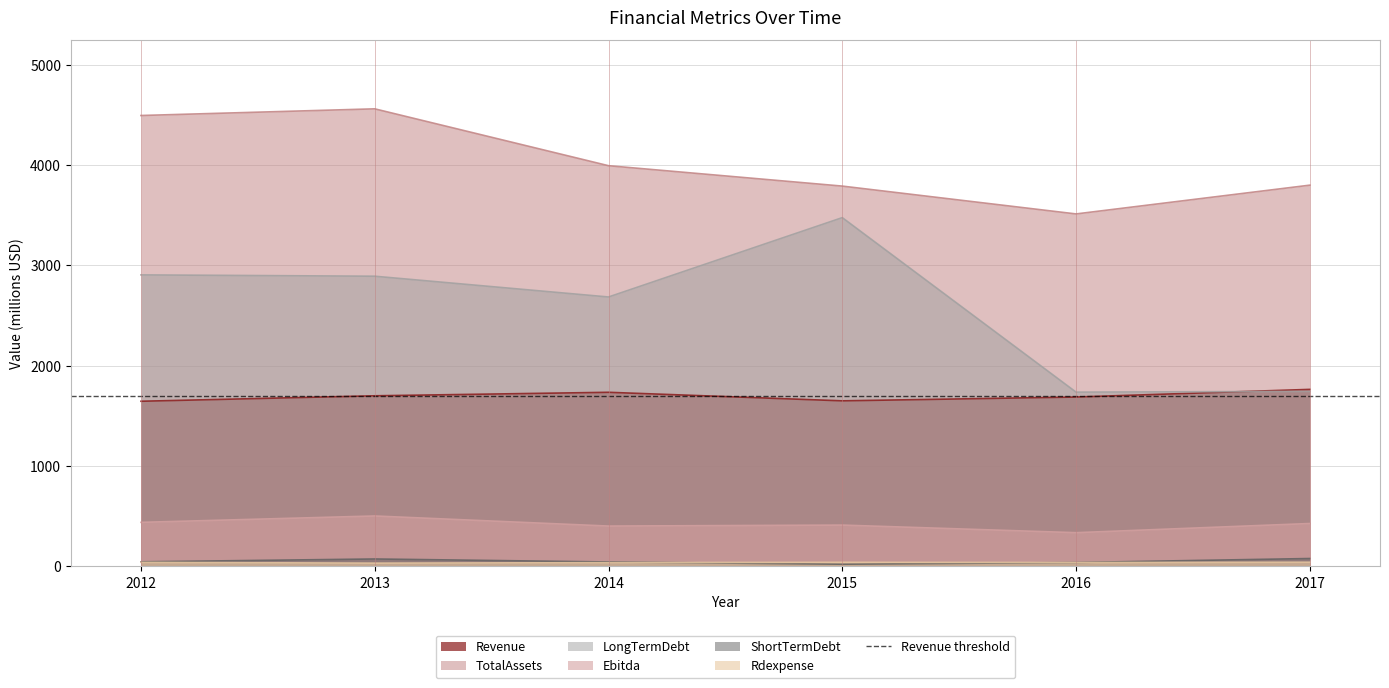

What is the sum of all Rdexpense values?

228.7